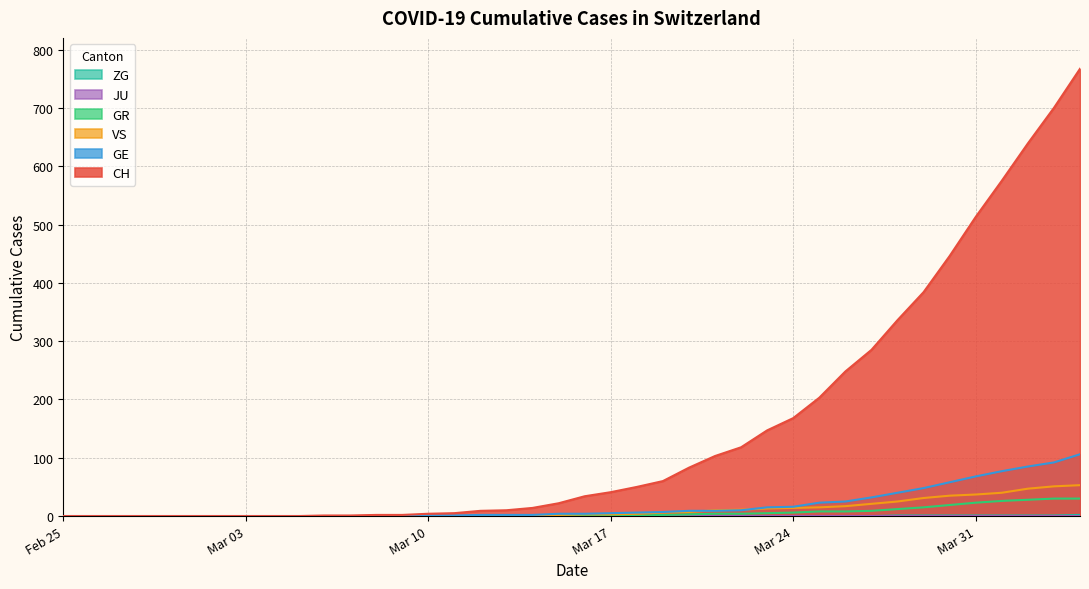

True or false: GE has more than 1 points higher than both neighbors.

False